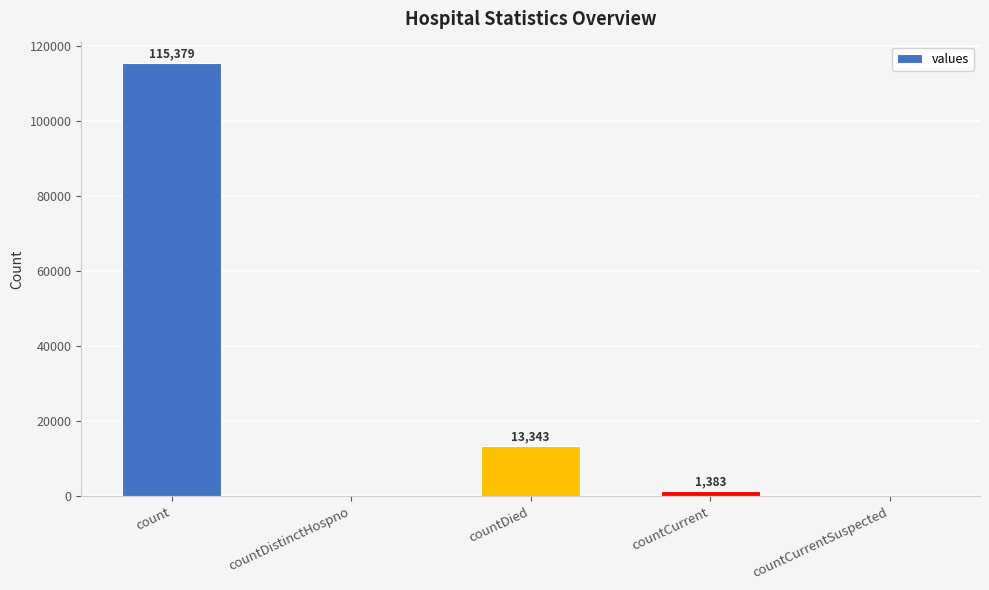

Which has a higher value, countCurrent or countDistinctHospno?

countCurrent